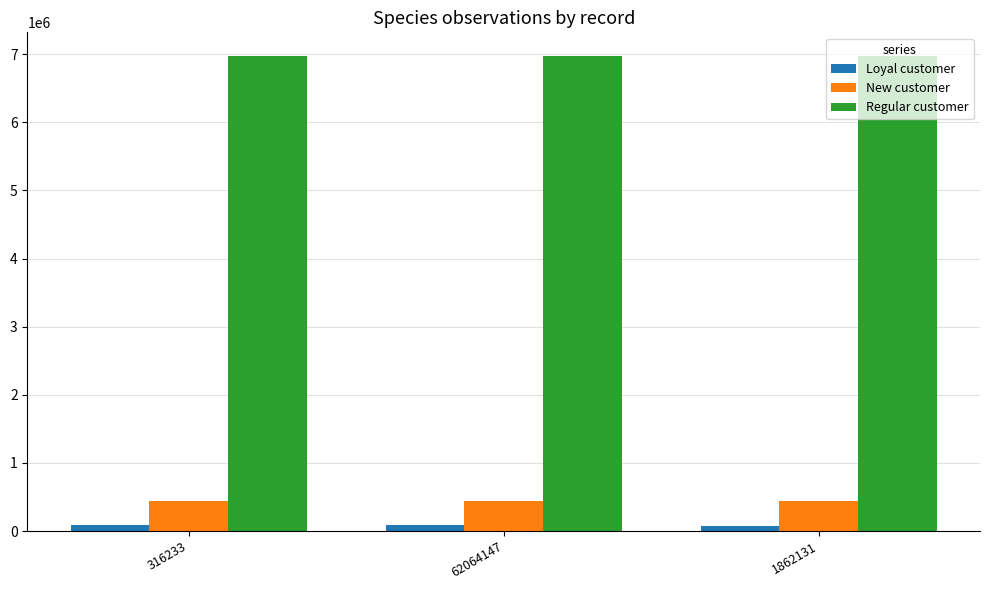

Which series has the largest total across all categories?

Regular customer